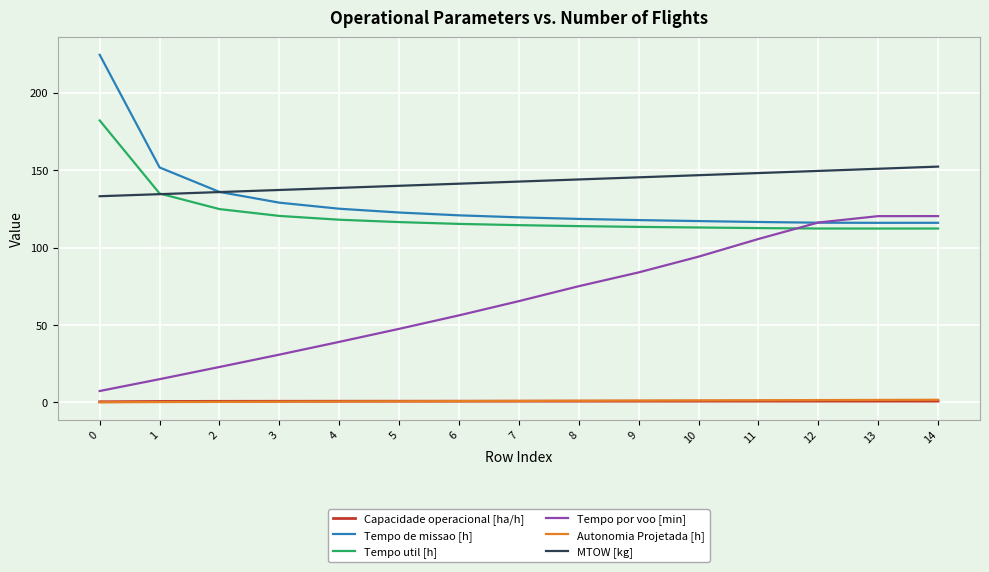

How many values in the Tempo de missao [h] series exceed 119?

8